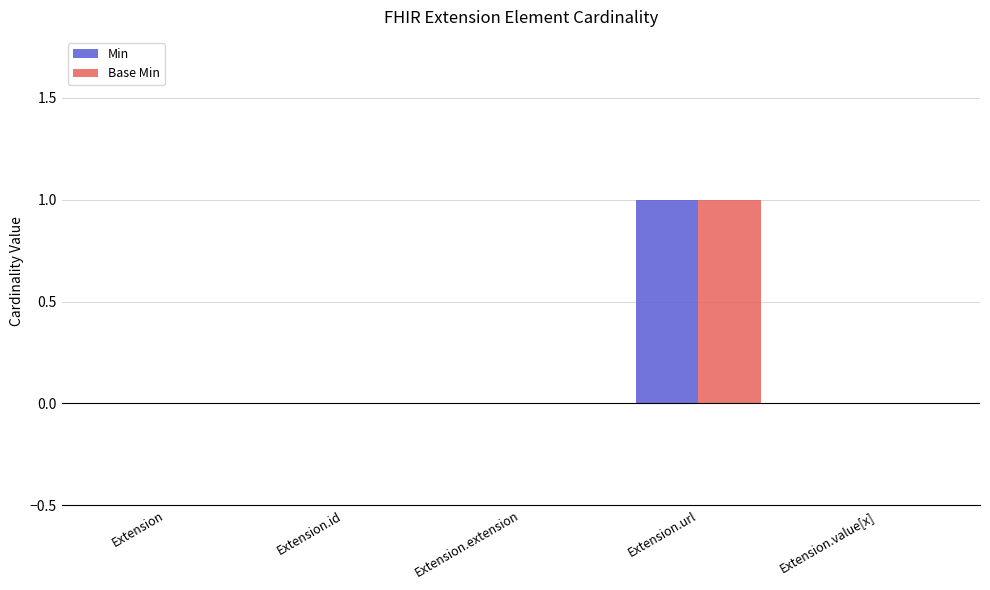

At which category is the sum across all series the highest?

Extension.url